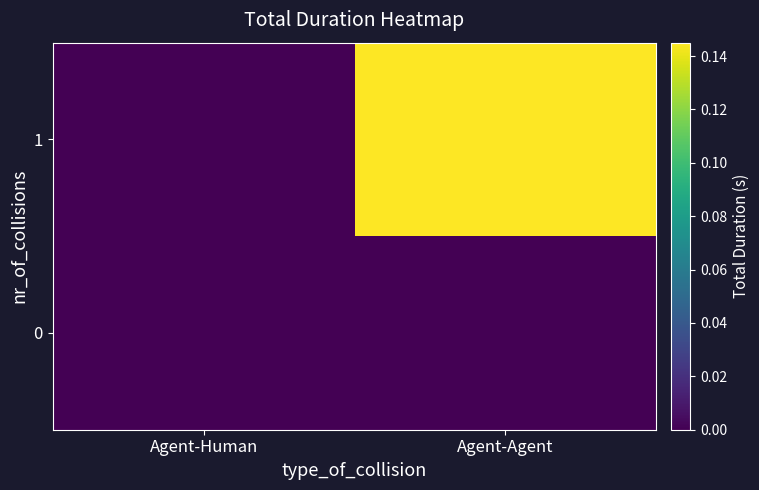

Which series has the widest spread of values?

1